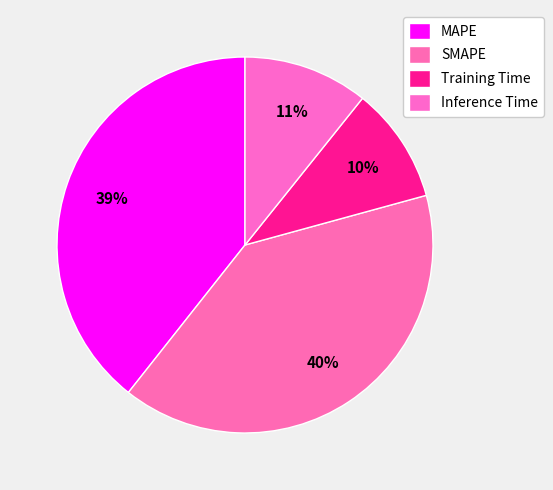

Count the number of slices in the pie.

4